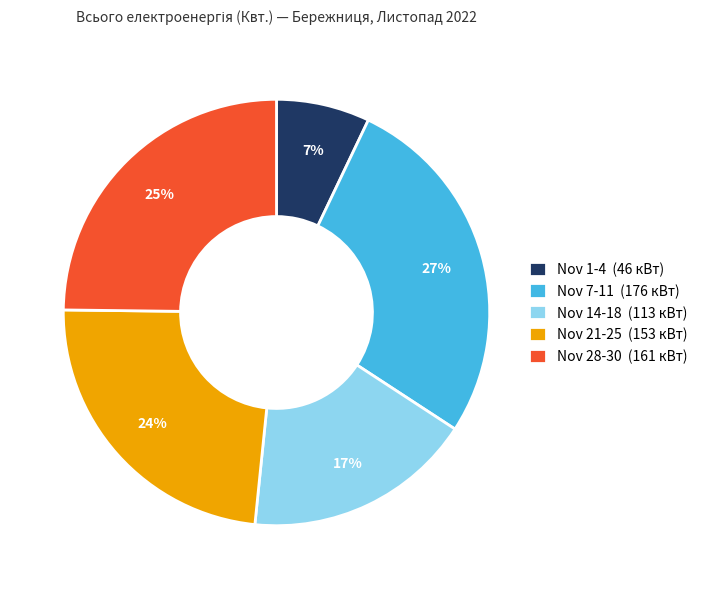

To the nearest percent, what percentage of the pie is Nov 7-11 (176 кВт)?

27%